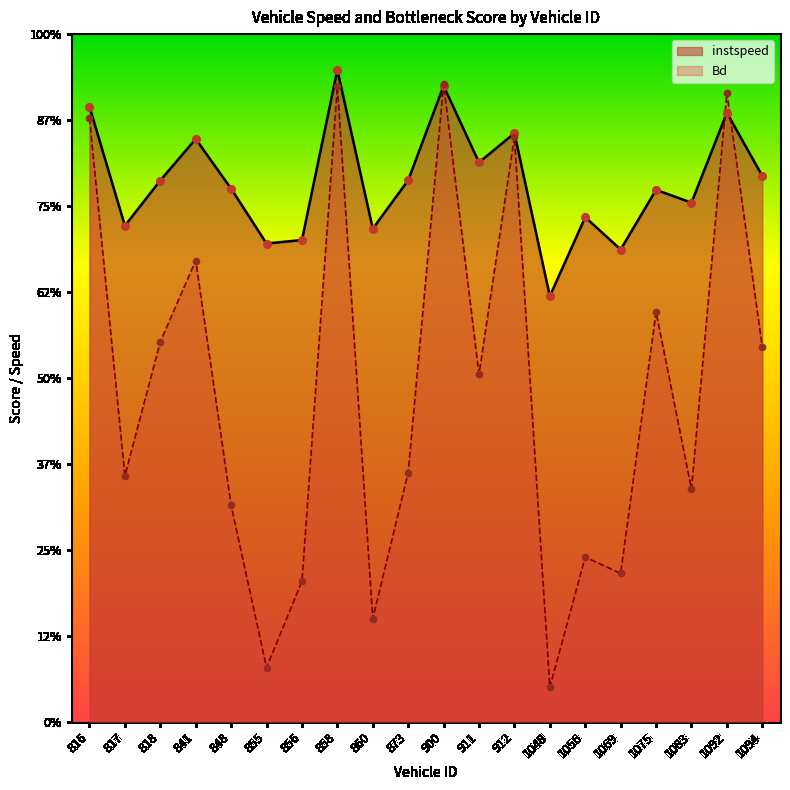

Which series has the largest Y range (max minus min)?

Bd